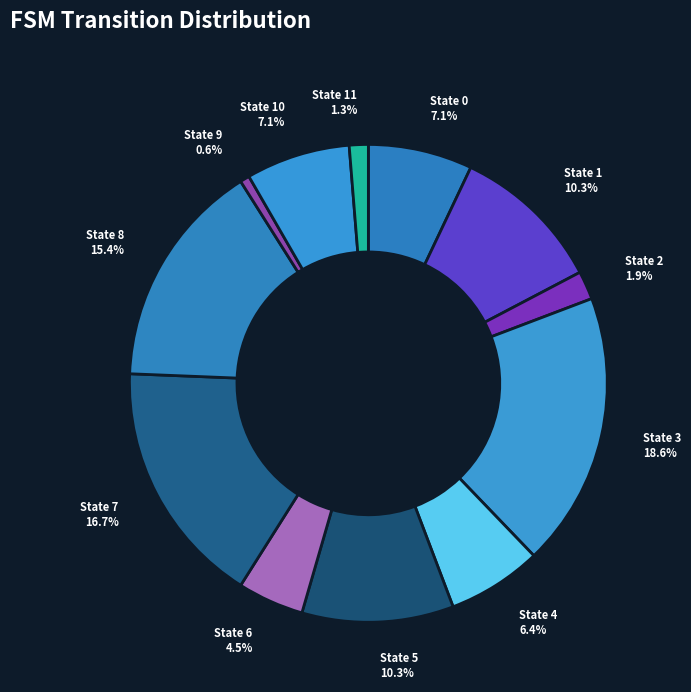

Is it true that State 1 is 23% of the pie?

False